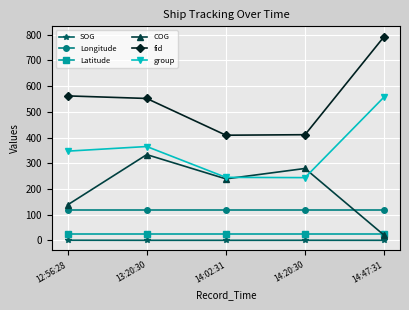

Which series changed the most between 14:02:31 and 14:20:30?

COG